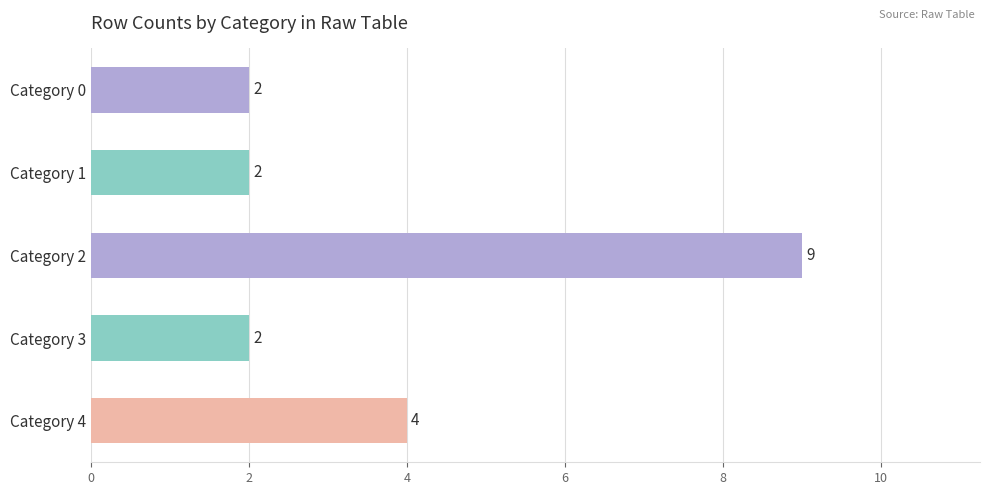

Approximately how many times larger is the value at Category 0 compared to Category 1?

1.0